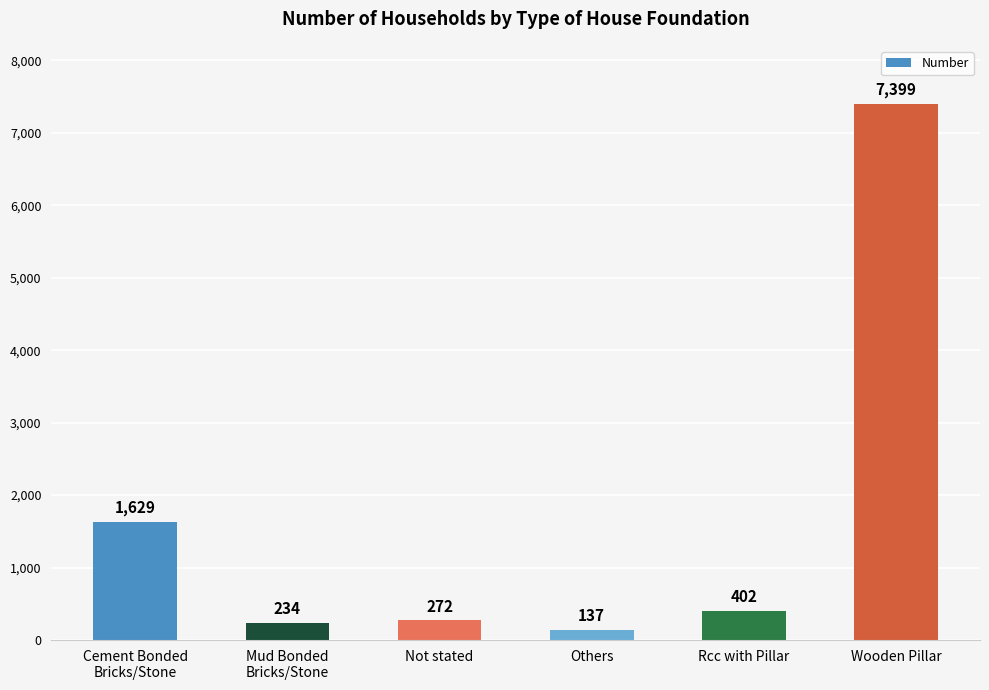

At which category does the chart reach its minimum across all series?

Others